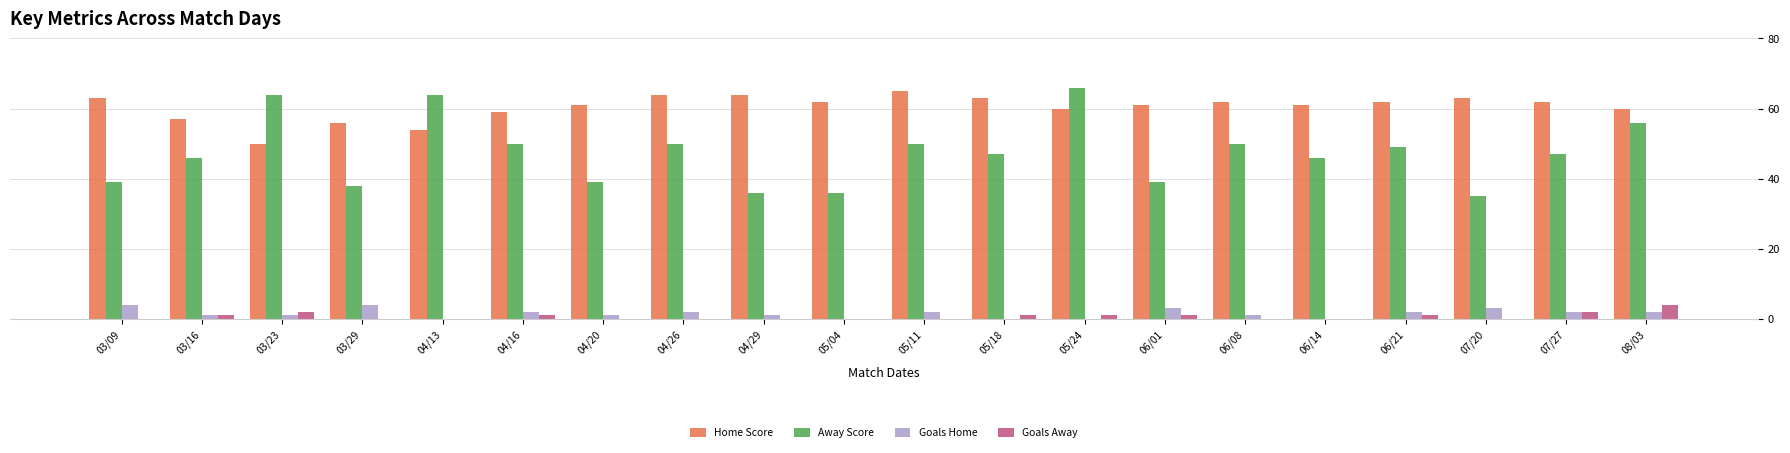

True or false: Home Score has a value of 81 at 06/21.

False